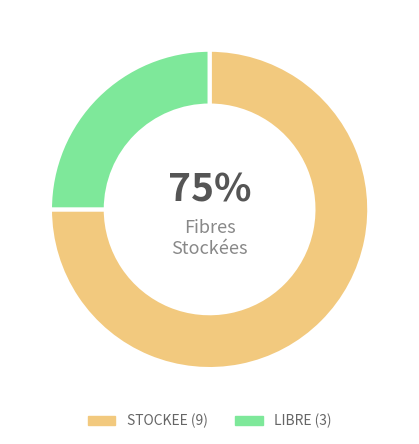

To the nearest percent, what is the difference between the largest and smallest slice percentages?

50%